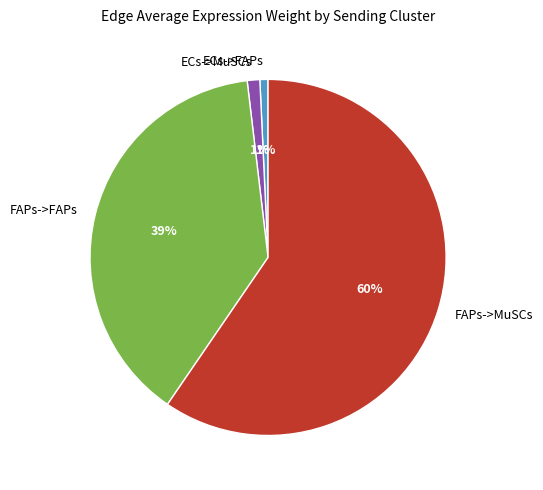

To the nearest percent, what portion does ECs->FAPs represent?

1%